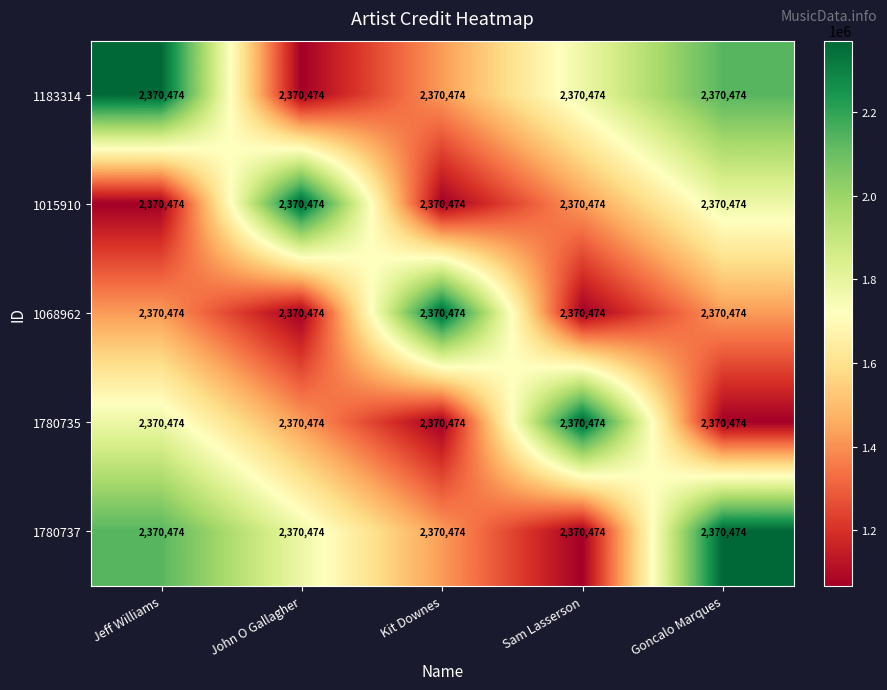

What is the minimum value shown in the chart?

1066713.3